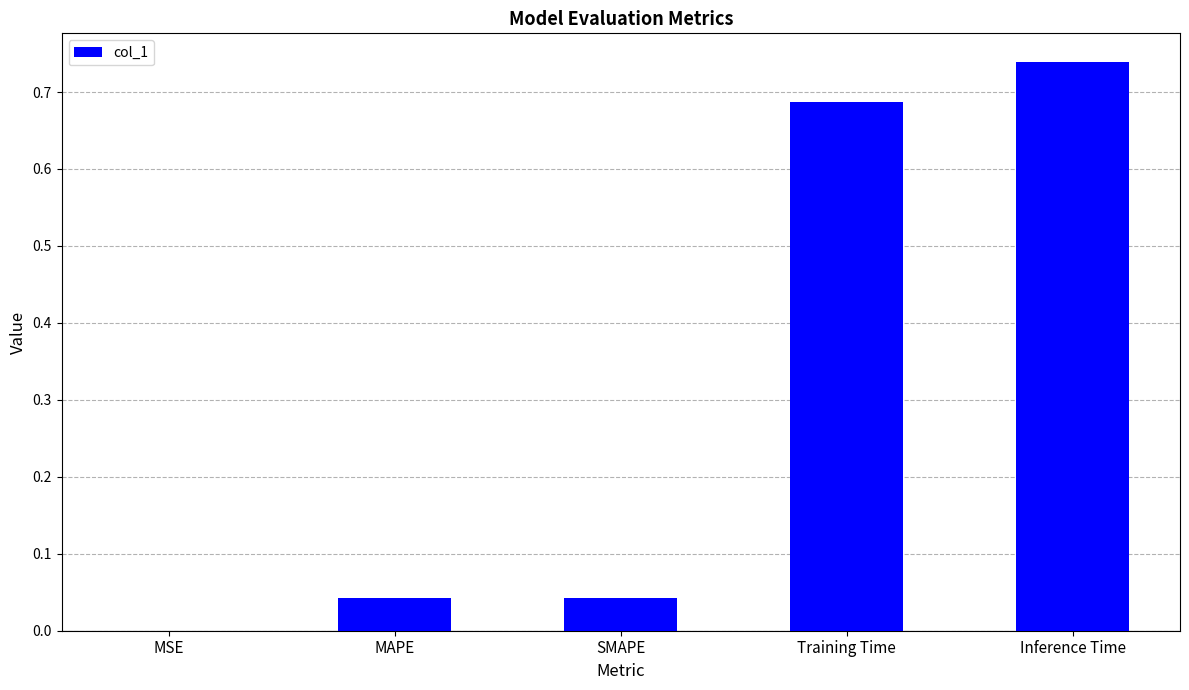

The chart shows a value of 0.5 at Inference Time. True or false?

False